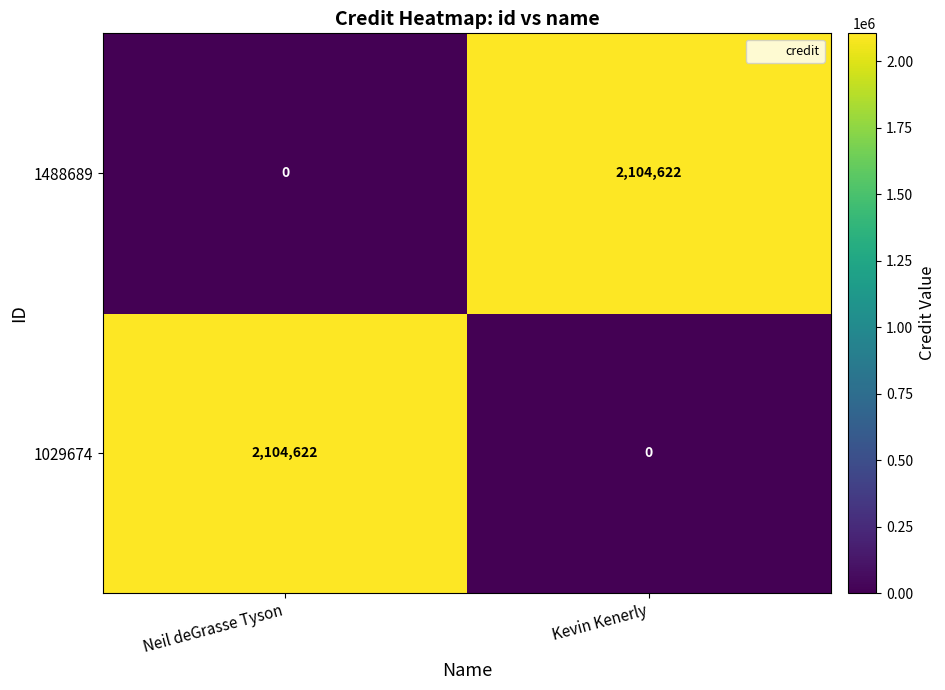

At how many categories does at least one series exceed 199393?

2